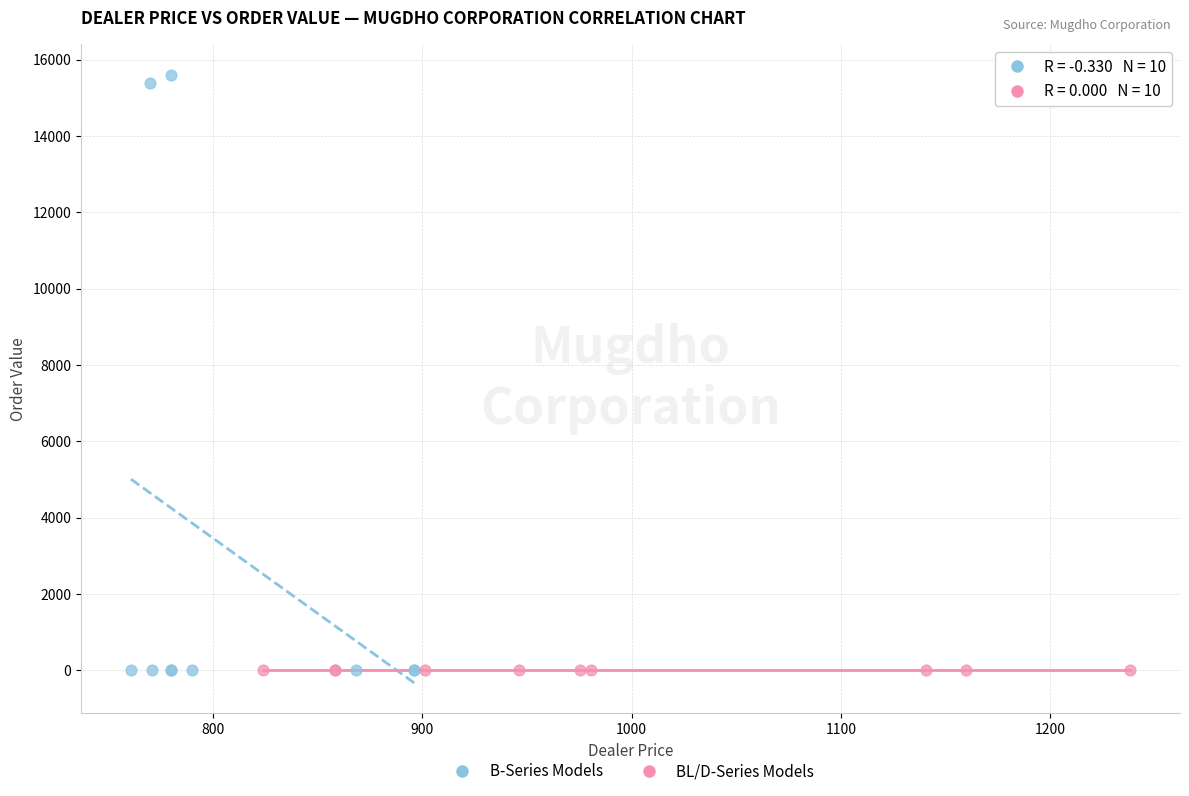

What are all the series names shown in the legend?

B-Series Models, BL/D-Series Models